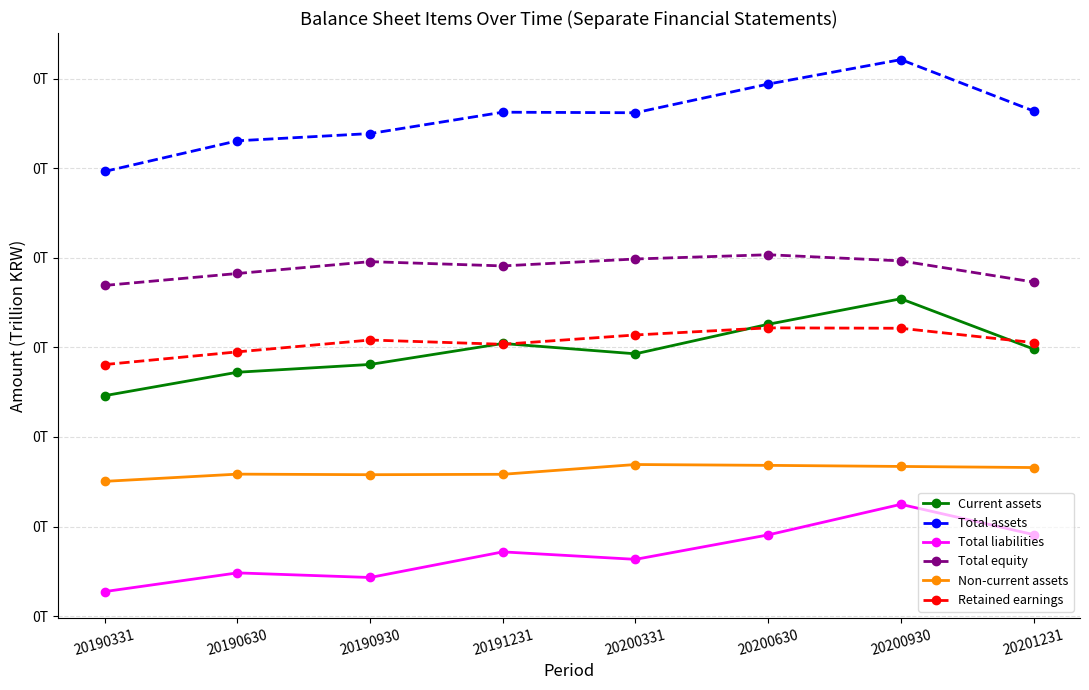

What is the average value of the Total equity series?

0.2